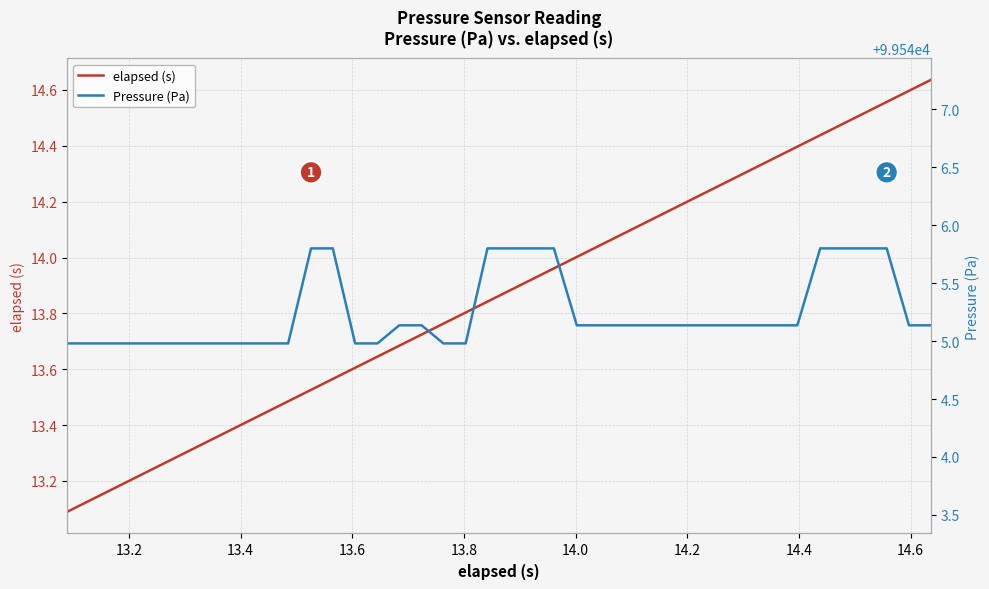

At 14.2, list the series in order from largest to smallest.

Pressure (Pa), elapsed (s)